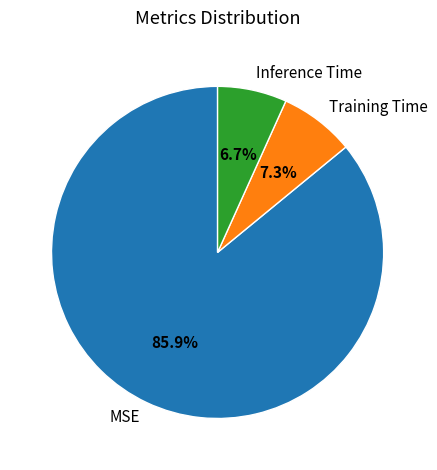

Count the number of slices in the pie.

3